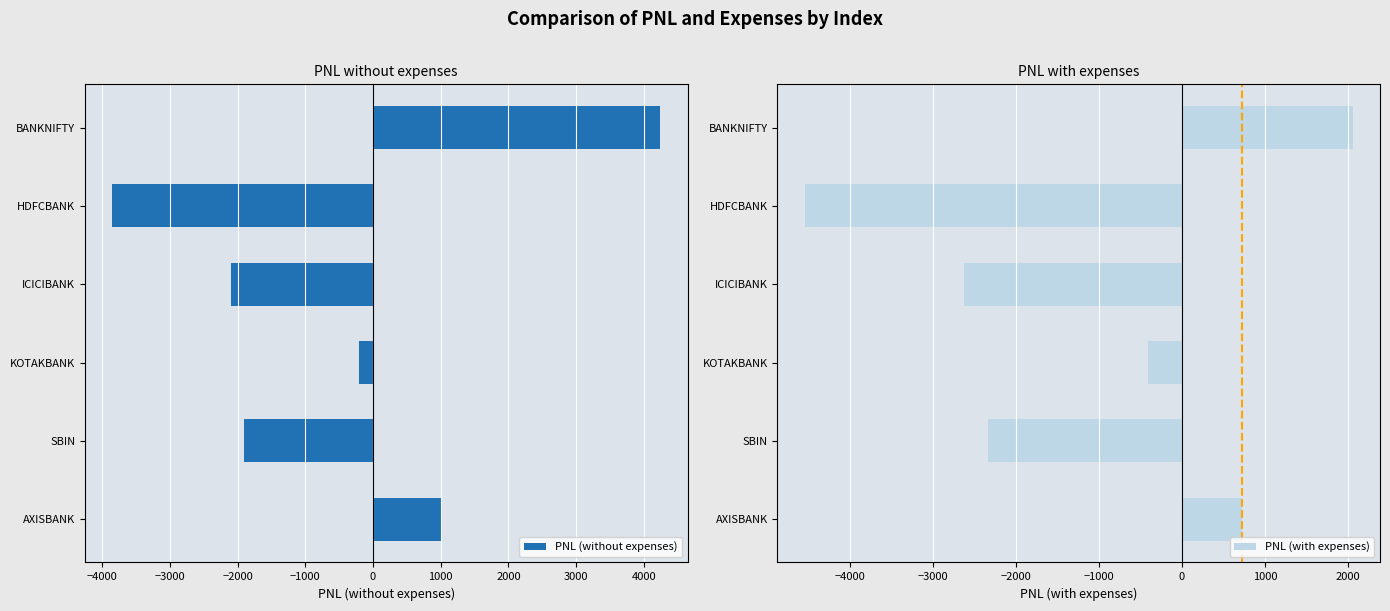

What is the smallest value displayed?

-4538.1